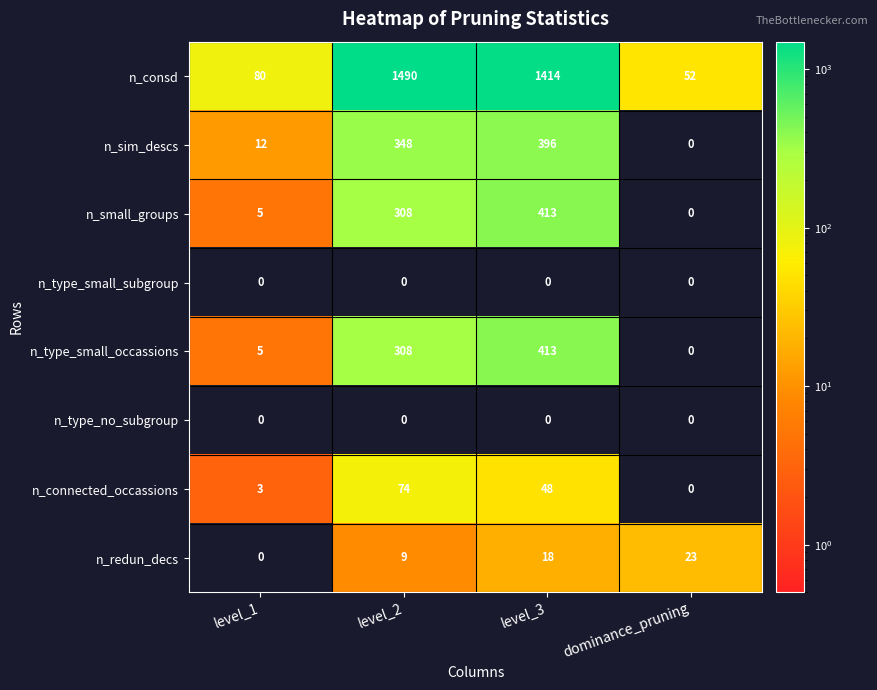

What is the maximum value shown in the chart?

1490